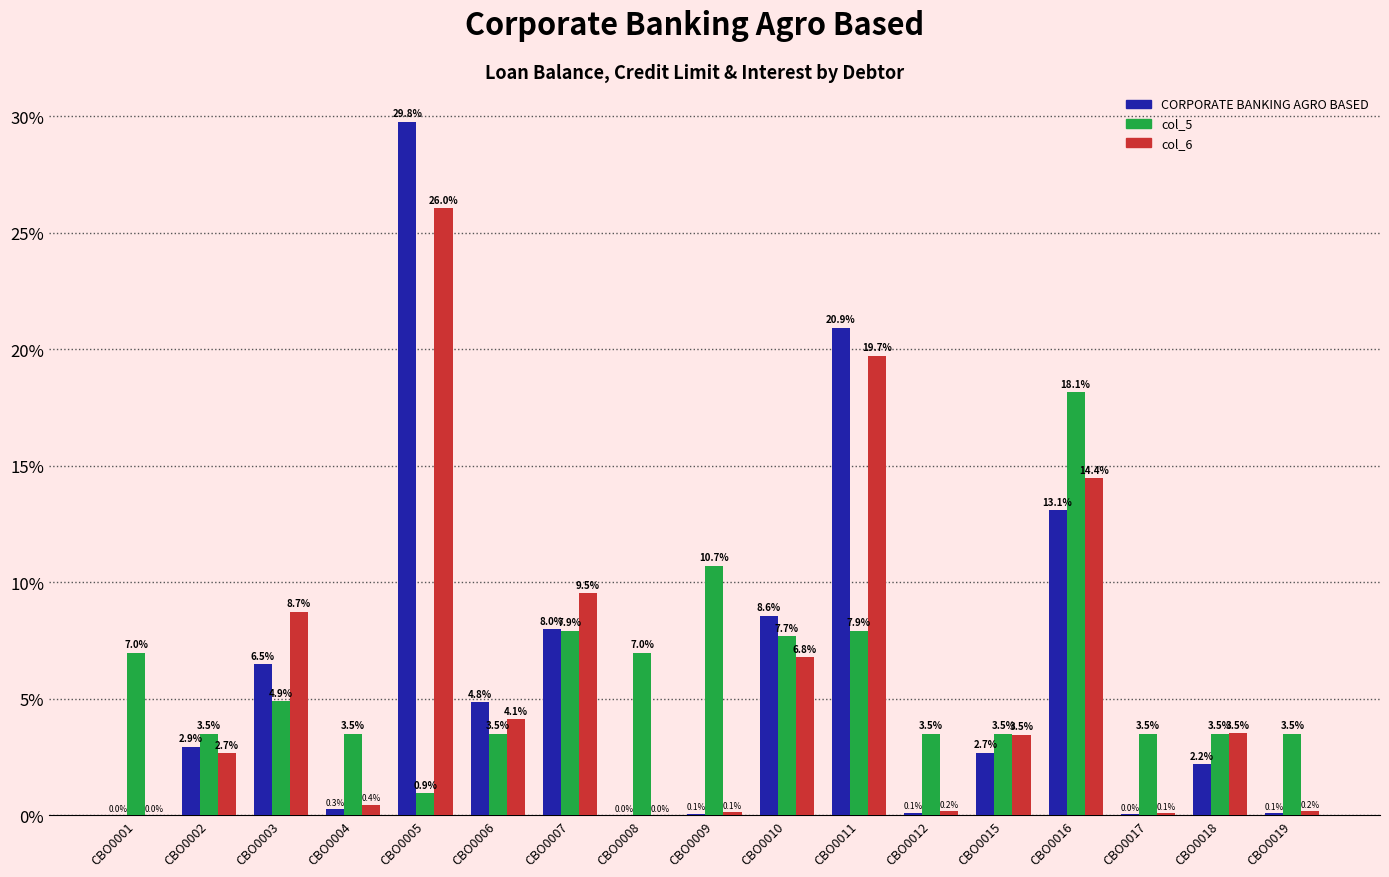

Is it true that col_6 equals 0.0 at CBO0001?

True